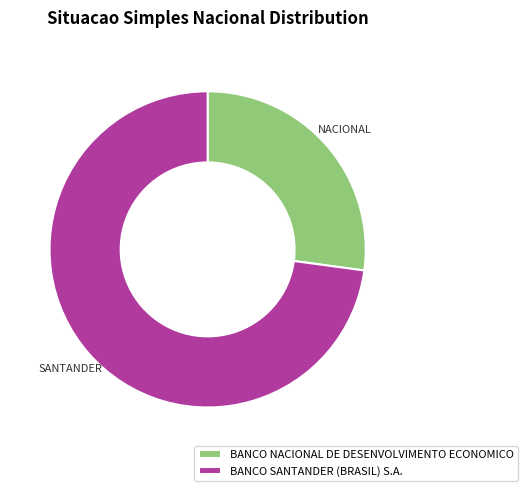

How many slices are in this pie chart?

2